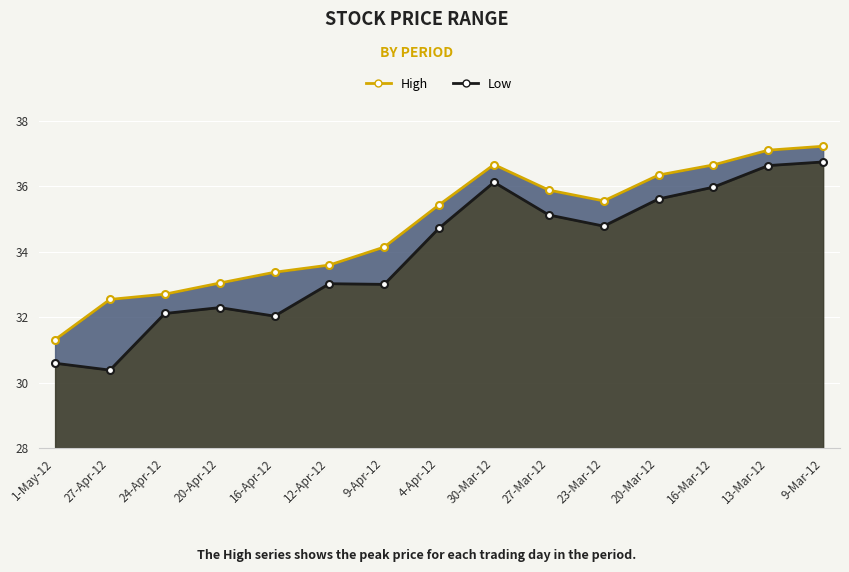

Which series has the largest total across all categories?

High